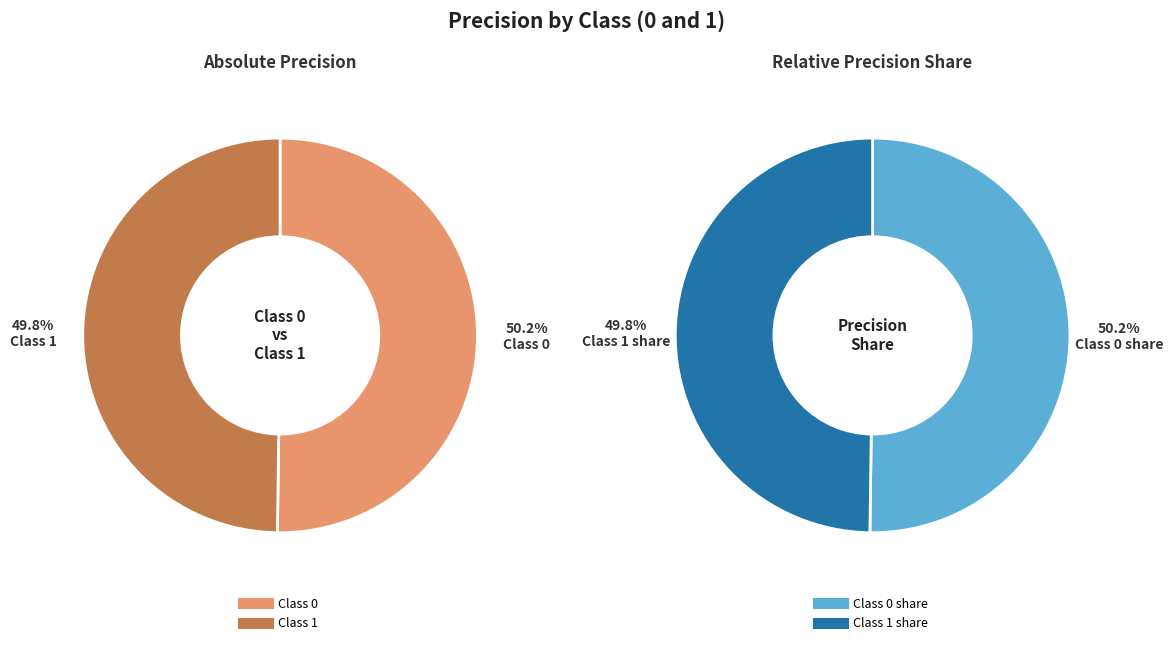

Is the sum of 0 and 1 greater than half?

Yes